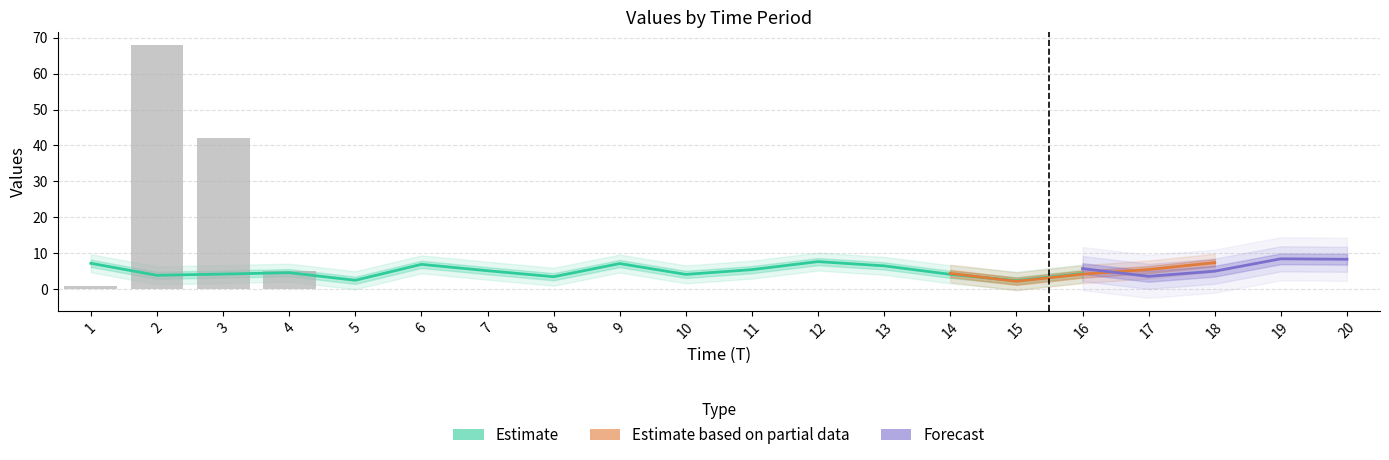

What is the approximate value of x2 at 4?

5.0